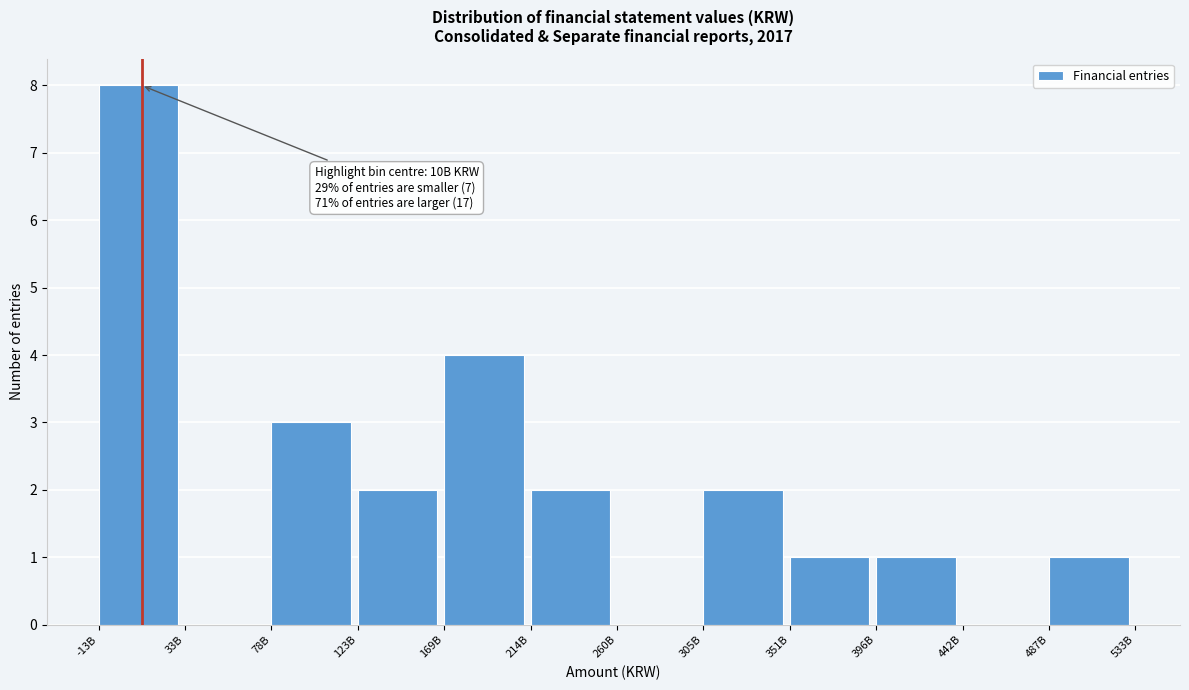

Reading left to right, list all the values displayed in this chart.

-13B=8	33B=0	78B=3	123B=2	169B=4	214B=2	260B=0	305B=2	351B=1	396B=1	442B=0	487B=1